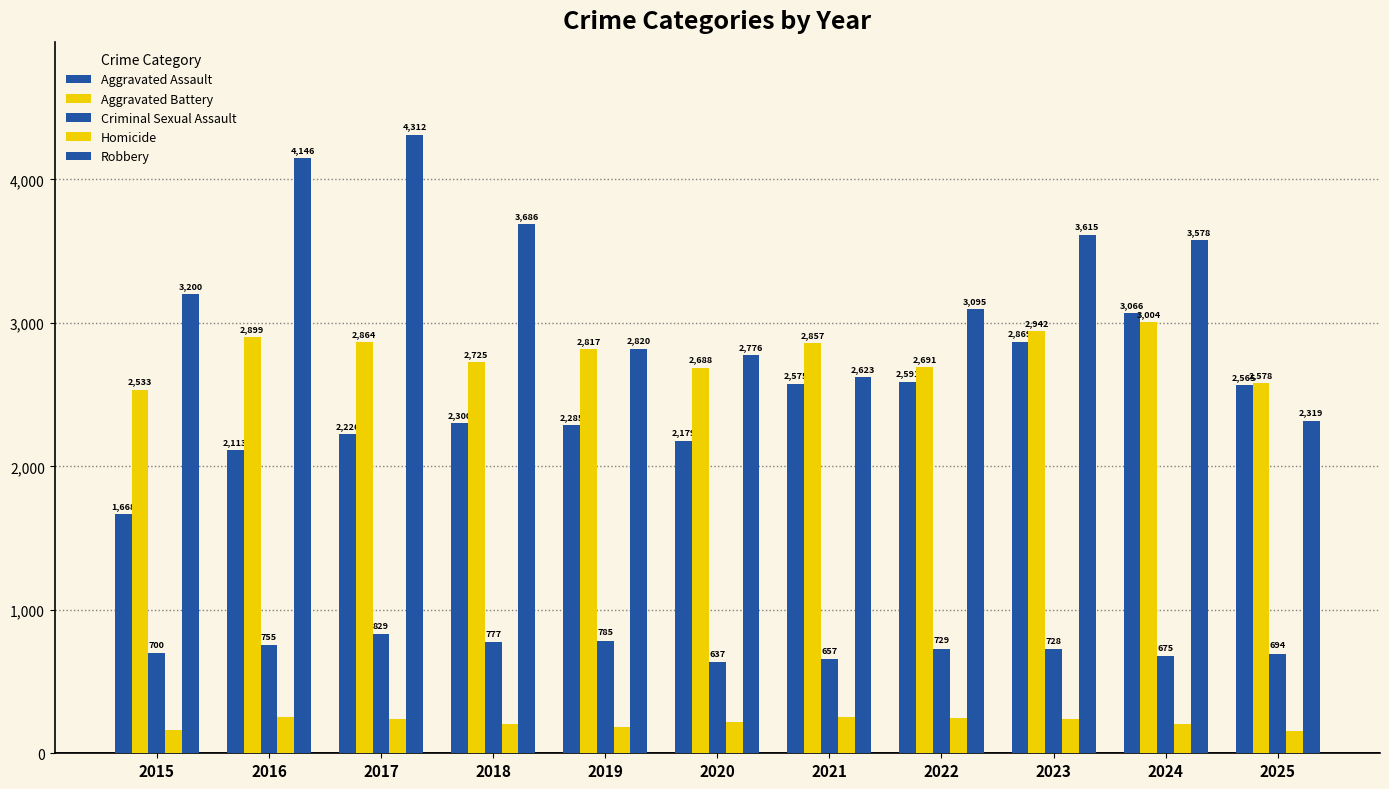

Does the chart contain any negative values?

No